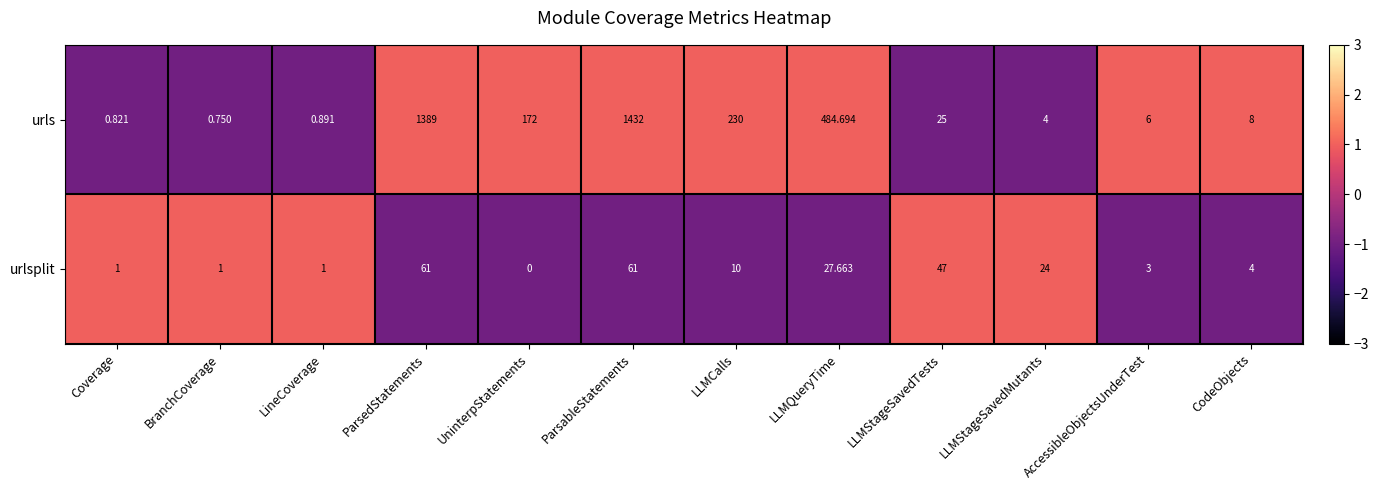

Where is urls nearest to the value 716?

LLMQueryTime